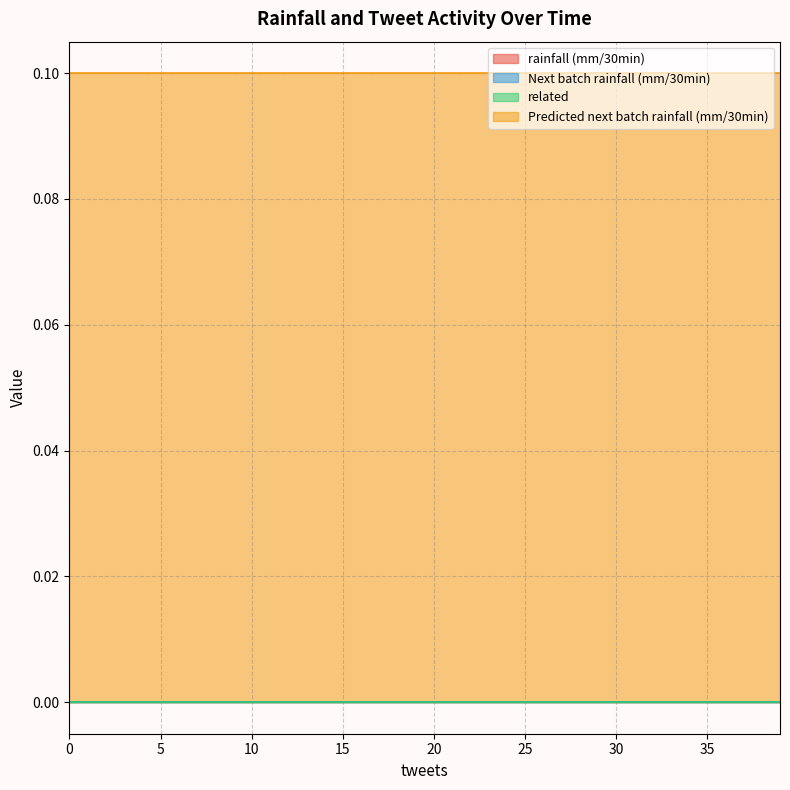

Is it true that Predicted next batch rainfall (mm/30min) equals 0.1 at 1?

True